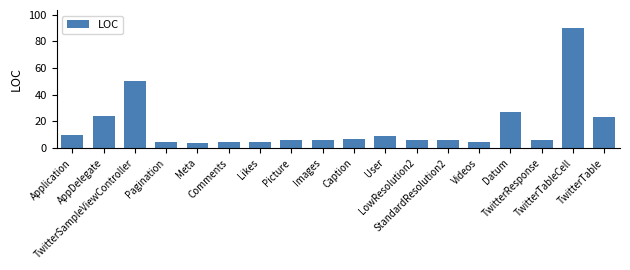

What is the sum of all values?

294